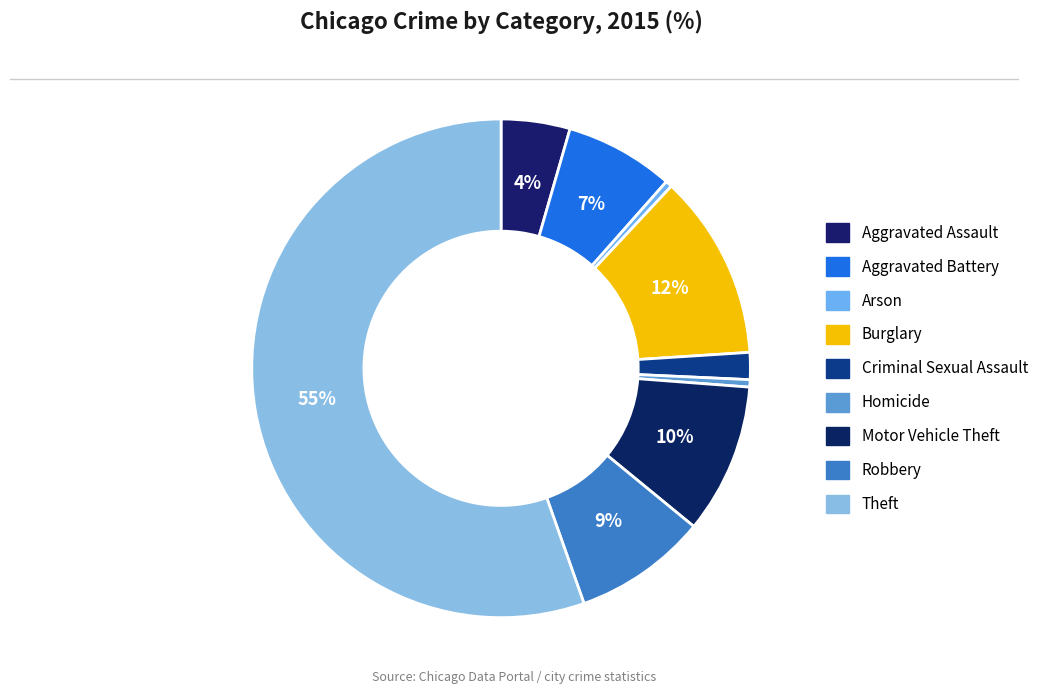

To the nearest percent, what is the difference between the largest and smallest slice percentages?

55%